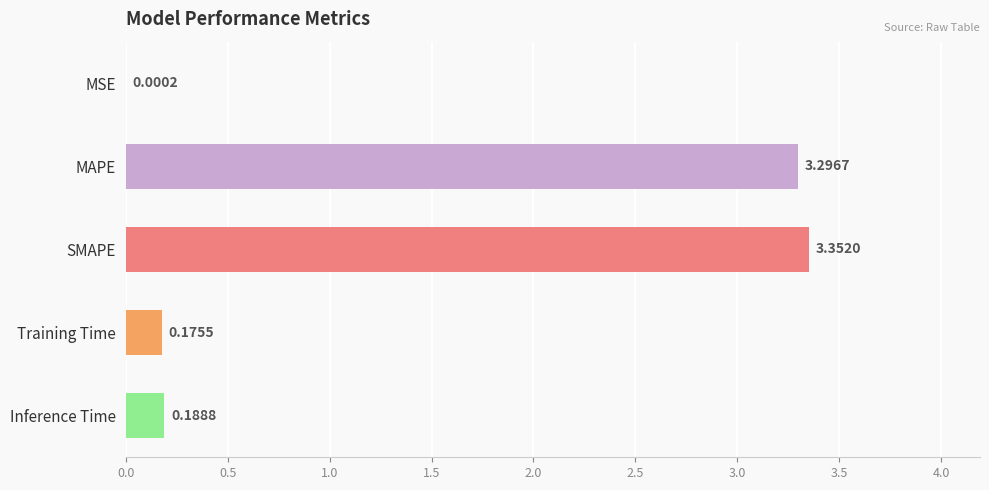

What is the sum of the values at MAPE and SMAPE?

6.6